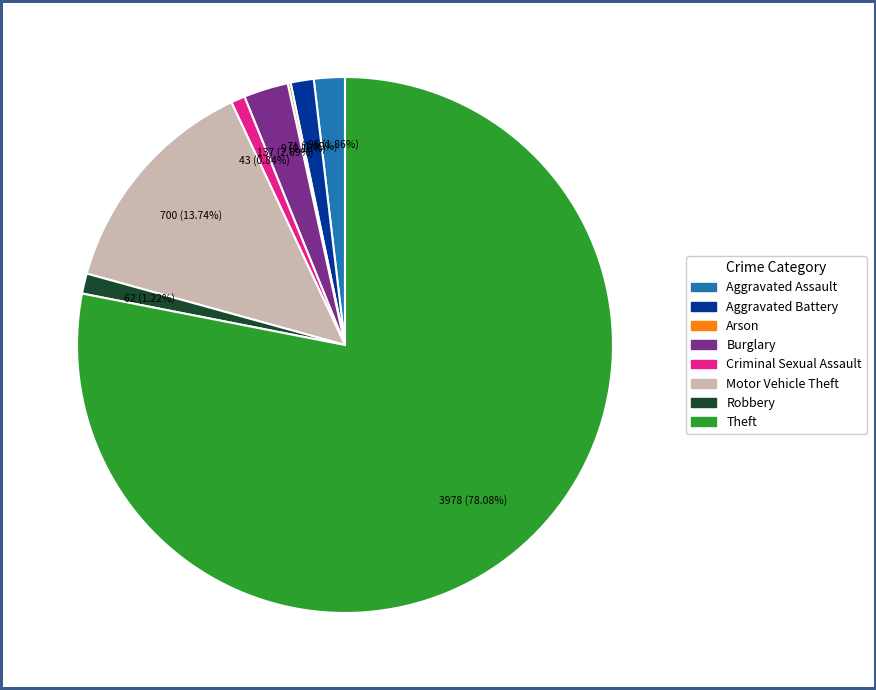

What is the largest slice in the pie chart?

Theft